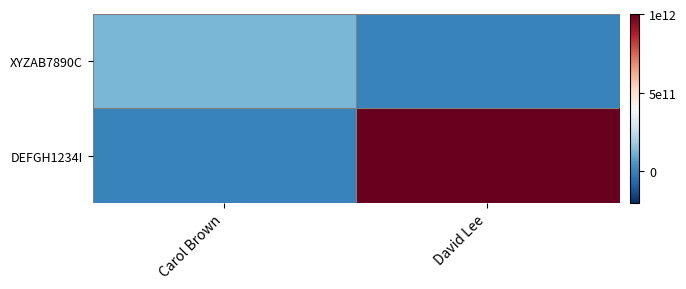

What is the total value across all series at Carol Brown?

0.1